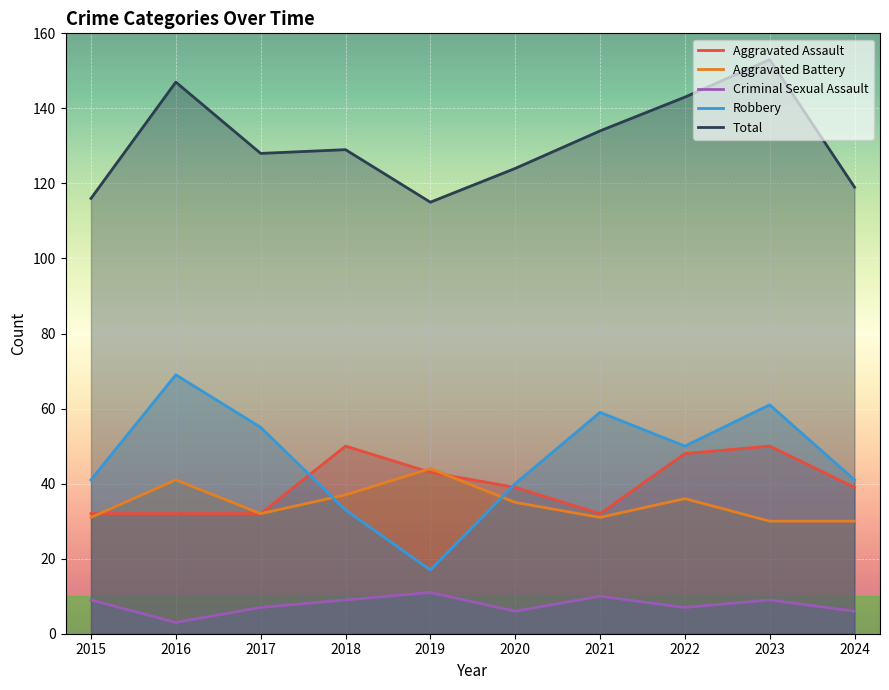

What are all the series names shown in the legend?

Aggravated Assault, Aggravated Battery, Criminal Sexual Assault, Robbery, Total